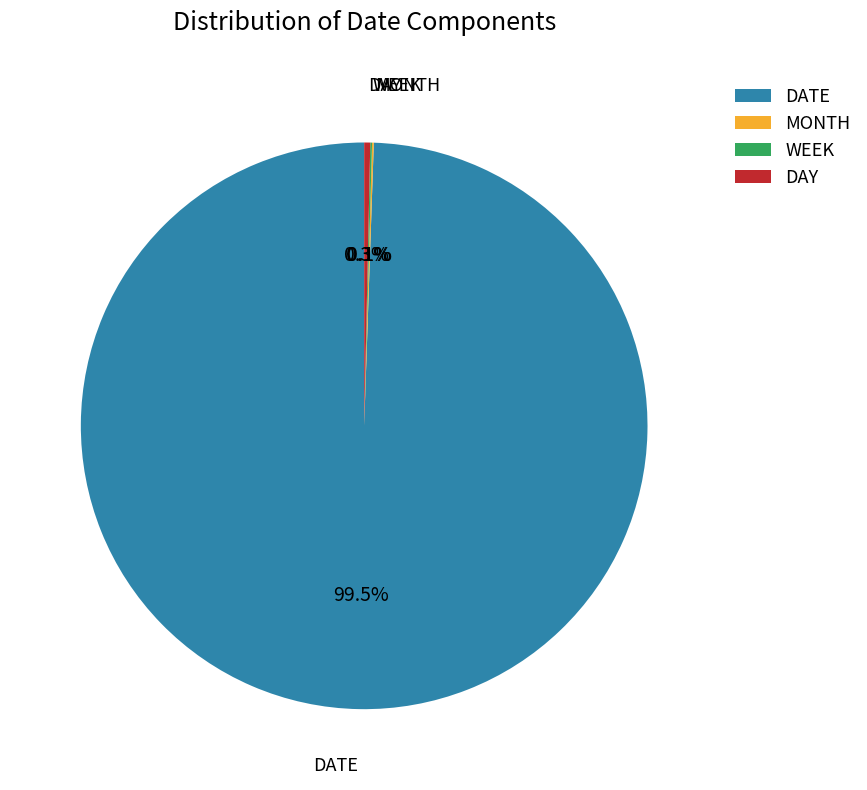

Which has a higher value, DATE or DAY?

DATE